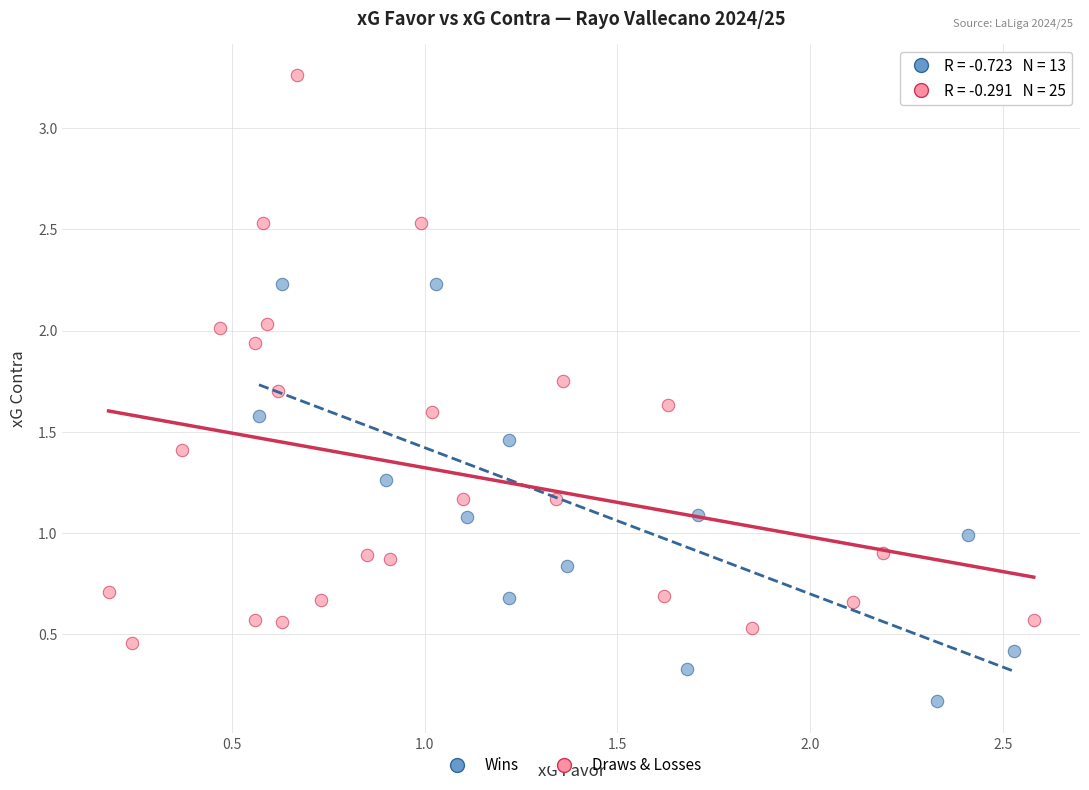

Which series reaches the minimum Y coordinate?

Wins